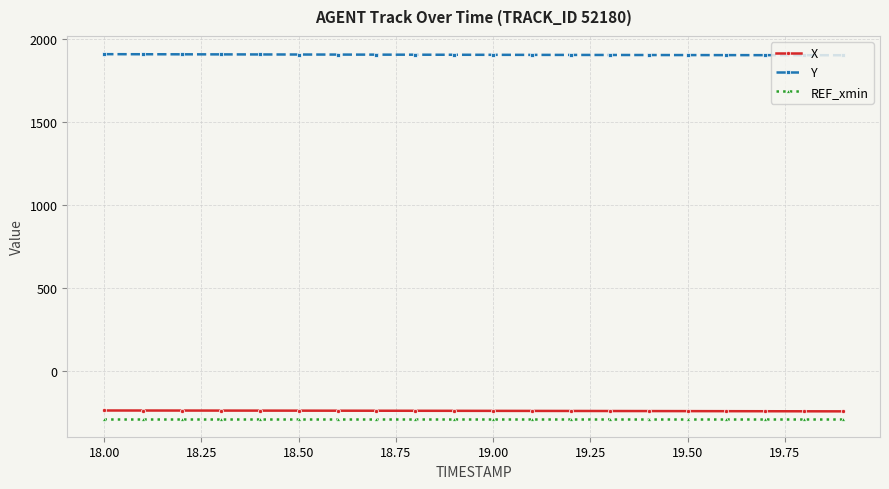

Which series has the largest total across all categories?

Y